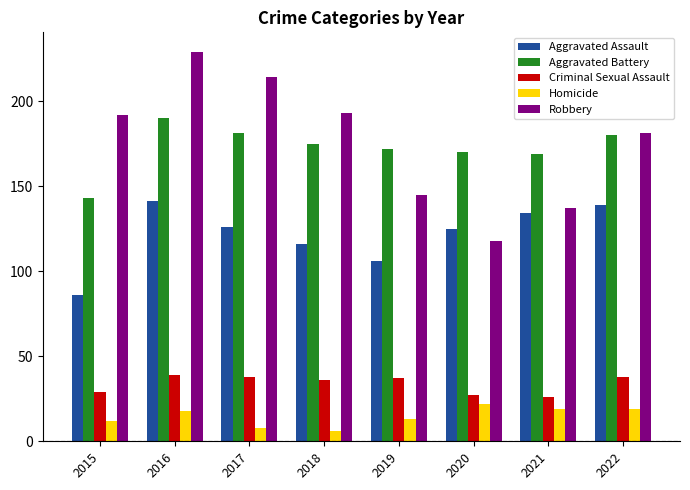

Is the value of Robbery at 2019 greater than the value of Homicide at 2020?

Yes